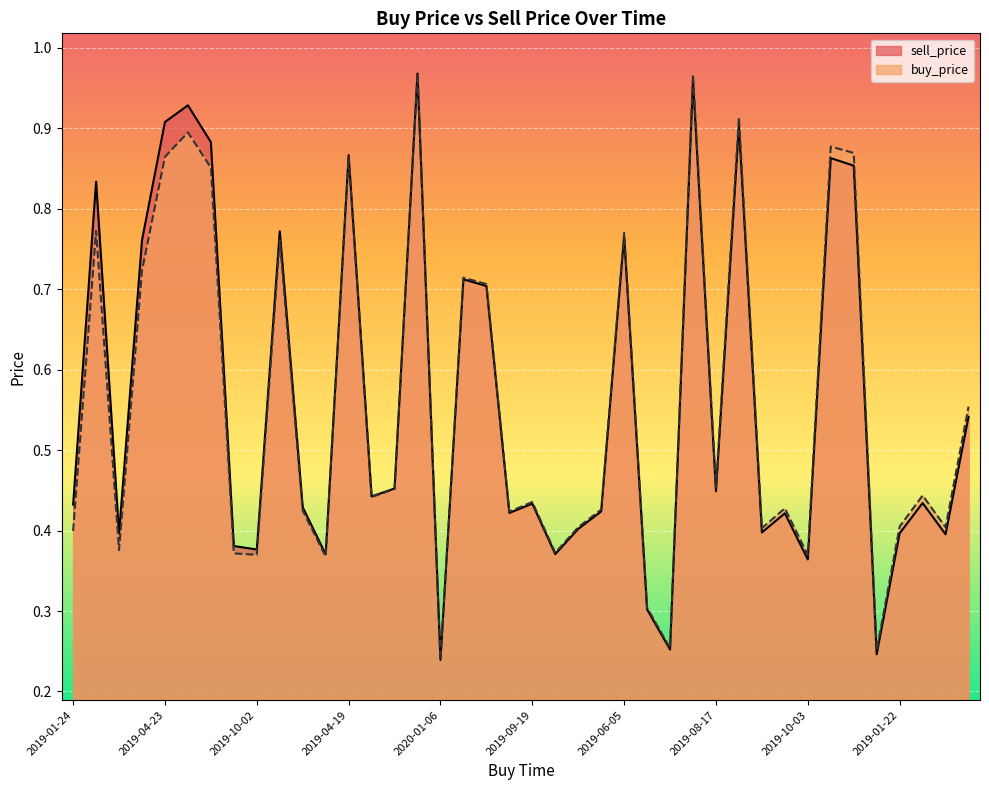

At how many categories does at least one series exceed 0?

40